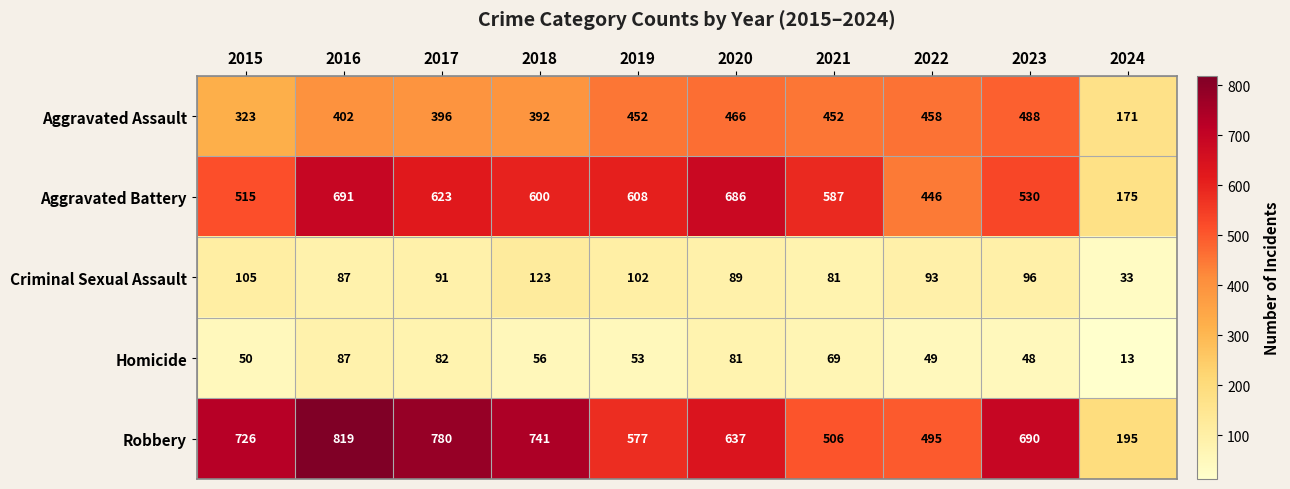

At 2015, list the series in order from largest to smallest.

Robbery, Aggravated Battery, Aggravated Assault, Criminal Sexual Assault, Homicide